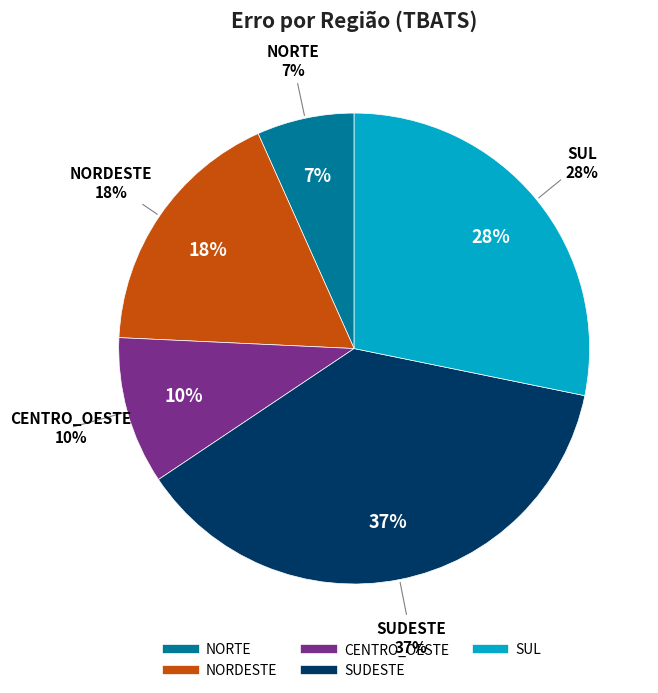

To the nearest percent, what is the combined percentage of NORDESTE and SUDESTE?

55%